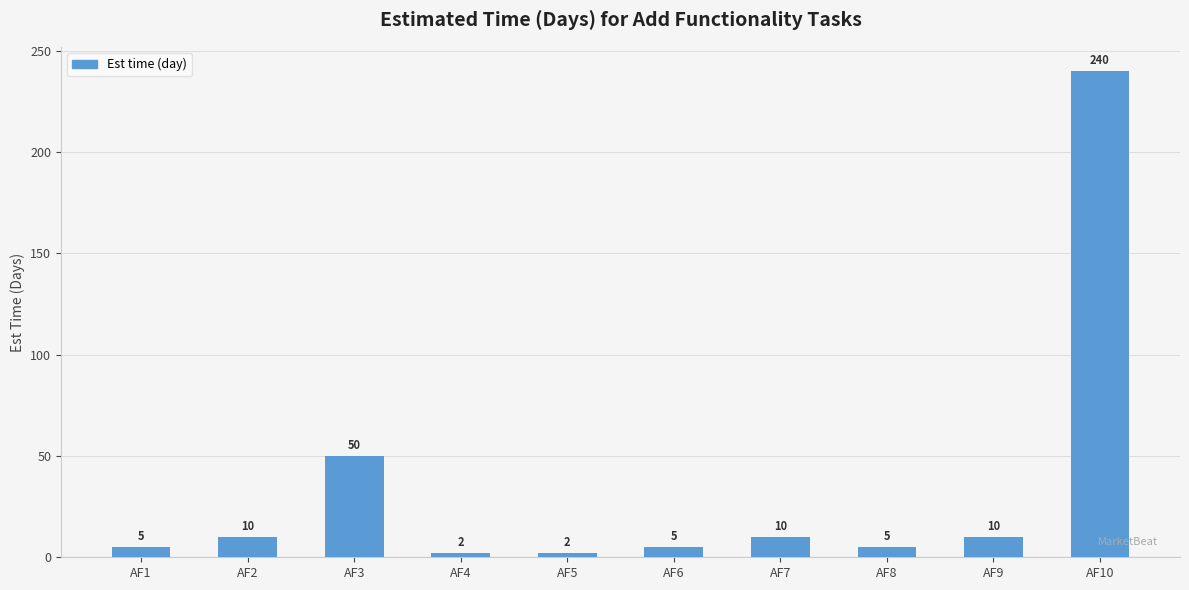

What is the difference between the maximum and minimum values?

238